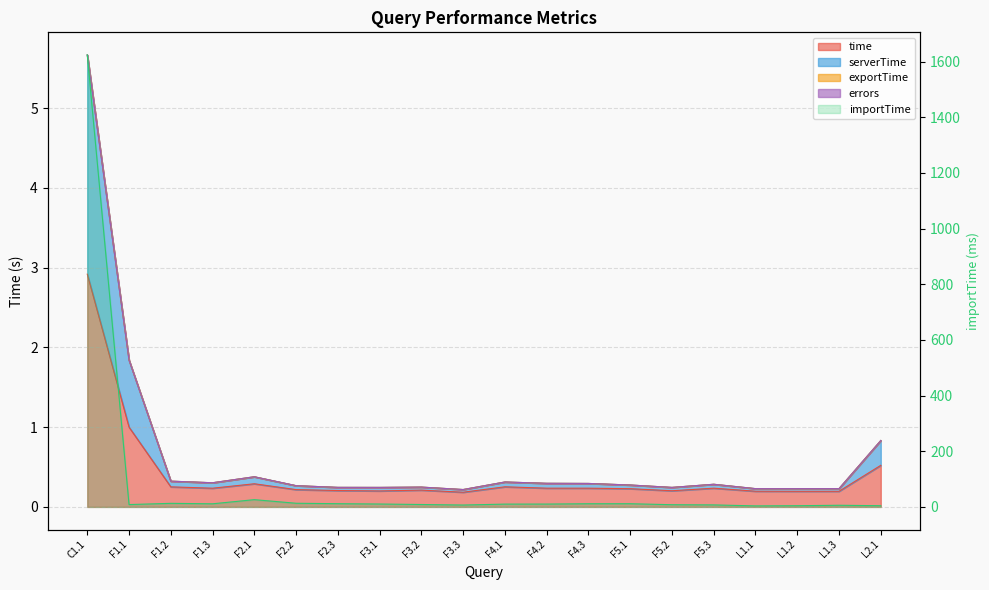

What is the value of the importTime point at the 8th from the left?

10.4